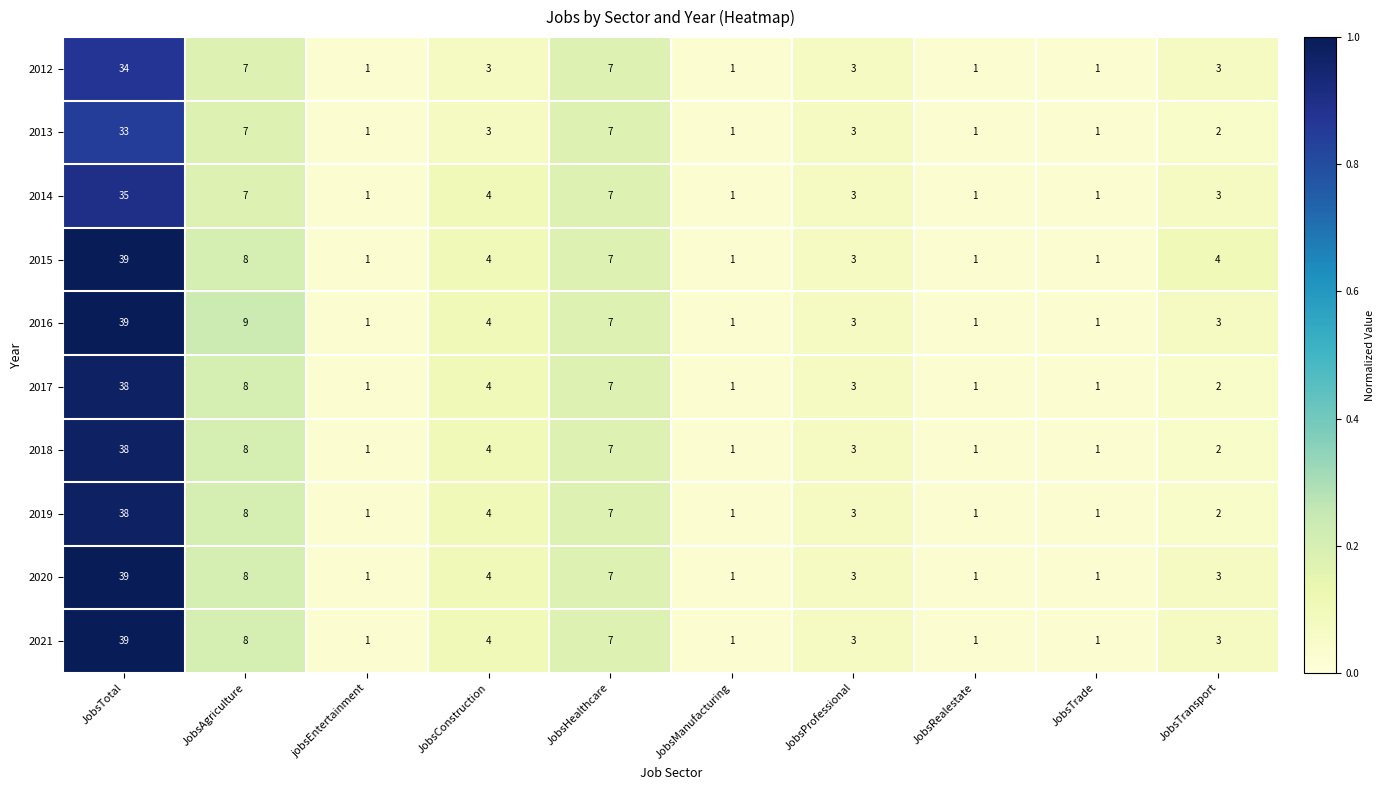

The 2021 series shows 3 at JobsTransport. True or false?

True